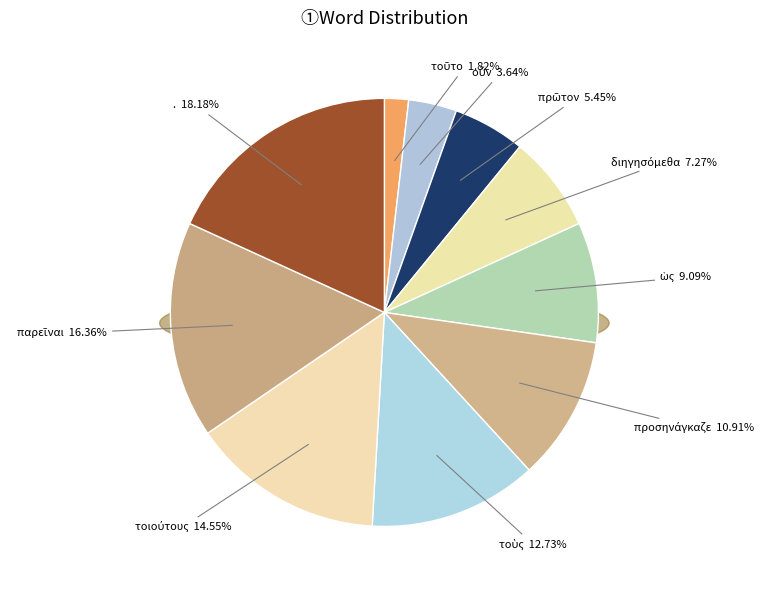

What portion of the pie excludes .?

81.8%